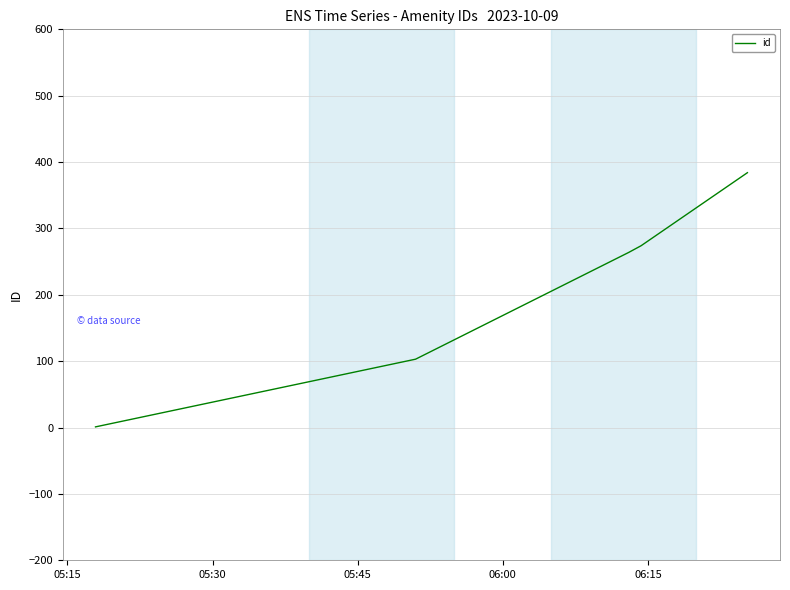

What is the greatest value displayed?

384